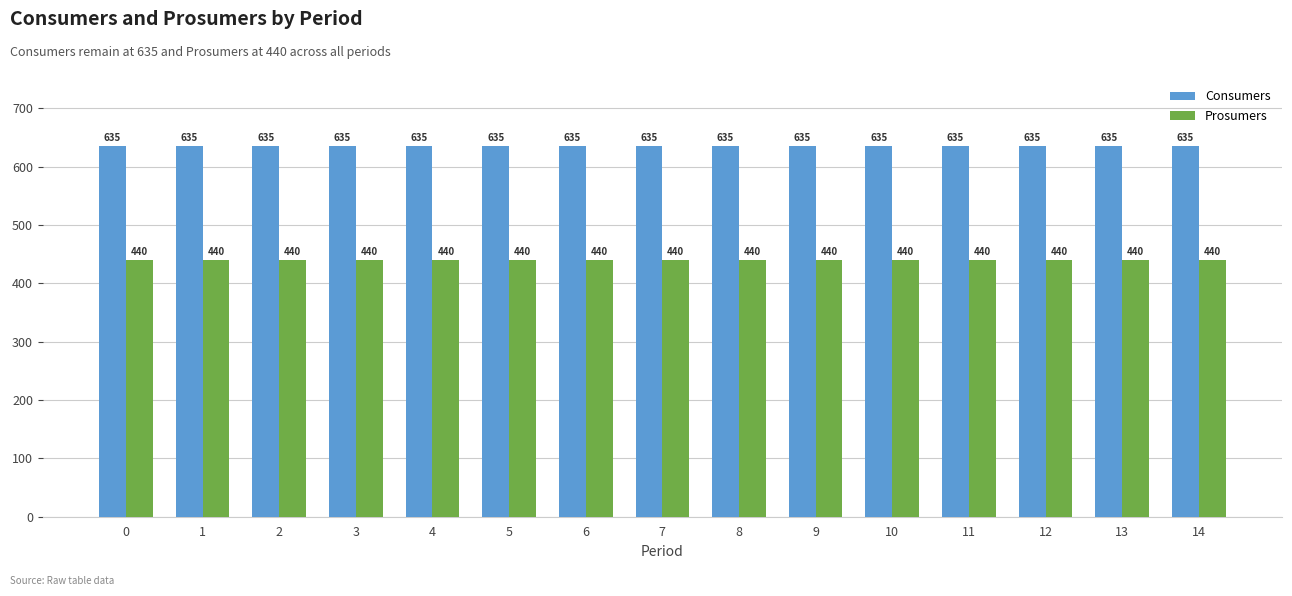

Reading left to right, transcribe all the data shown in this chart.

Consumers: 635	635	635	635	635	635	635	635	635	635	635	635	635	635	635
Prosumers: 440	440	440	440	440	440	440	440	440	440	440	440	440	440	440